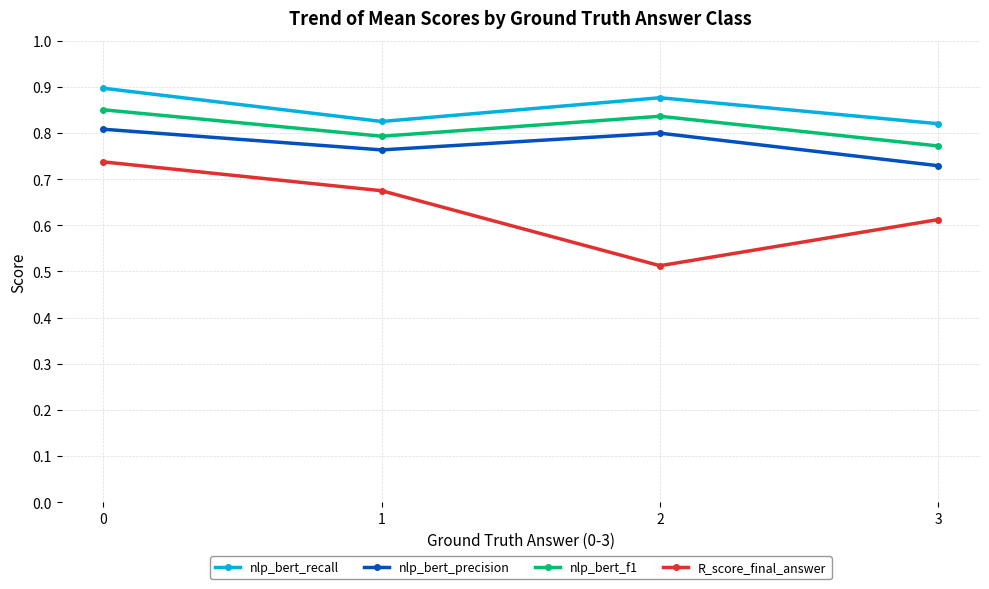

Rank the series by their average value, from lowest to highest.

R_score_final_answer, nlp_bert_precision, nlp_bert_f1, nlp_bert_recall